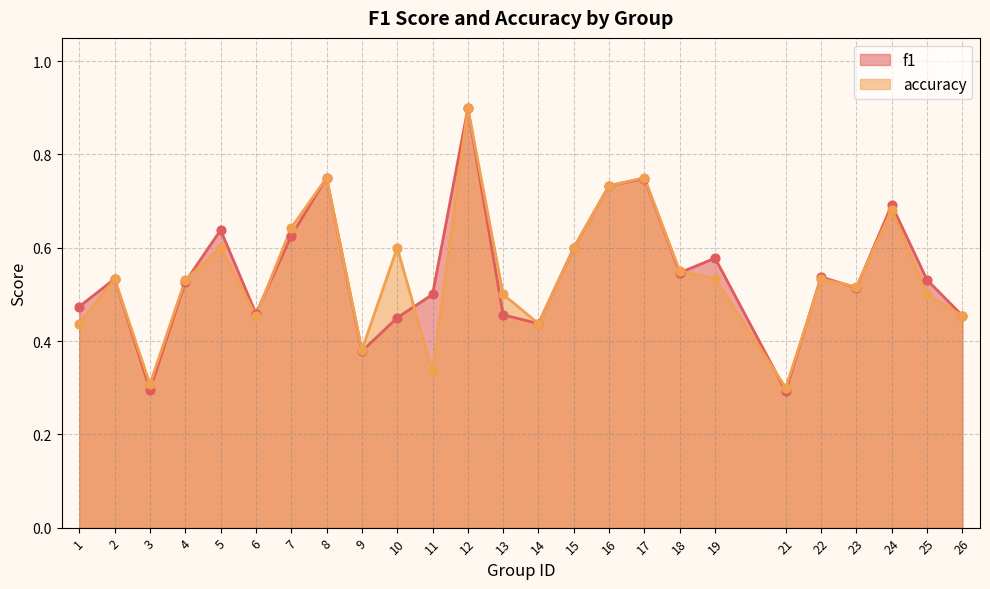

Is the value of f1 at 11 greater than the value of accuracy at 12?

No